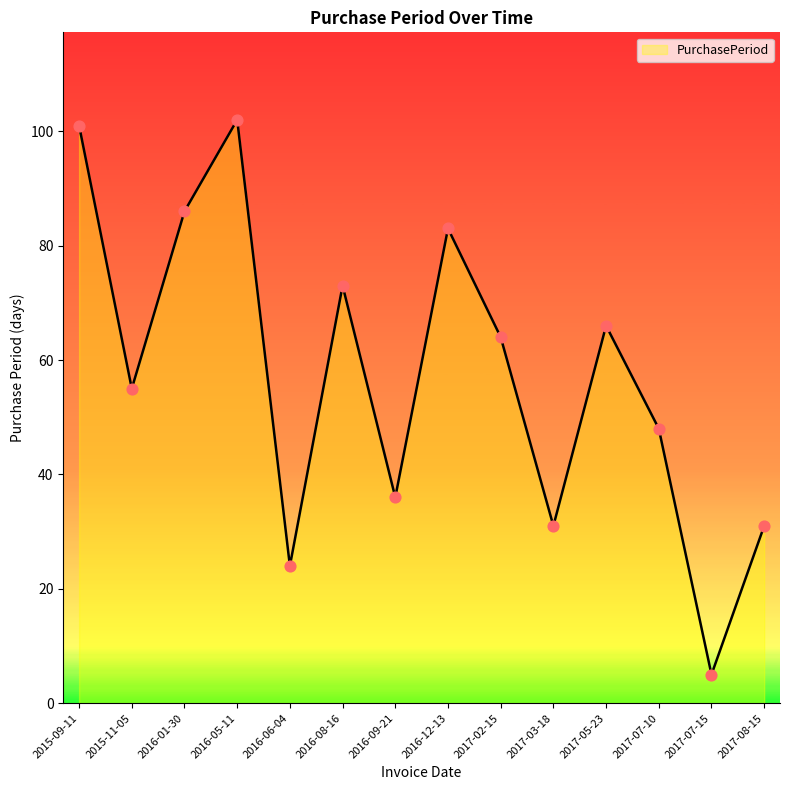

What is the change in value from 2016-12-13 to 2017-07-15?

-78